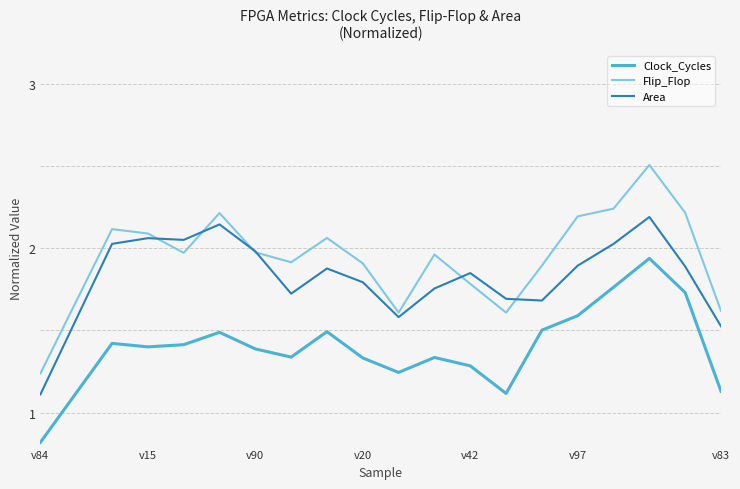

In Flip_Flop, how many points are higher than both neighbors (excluding endpoints)?

5